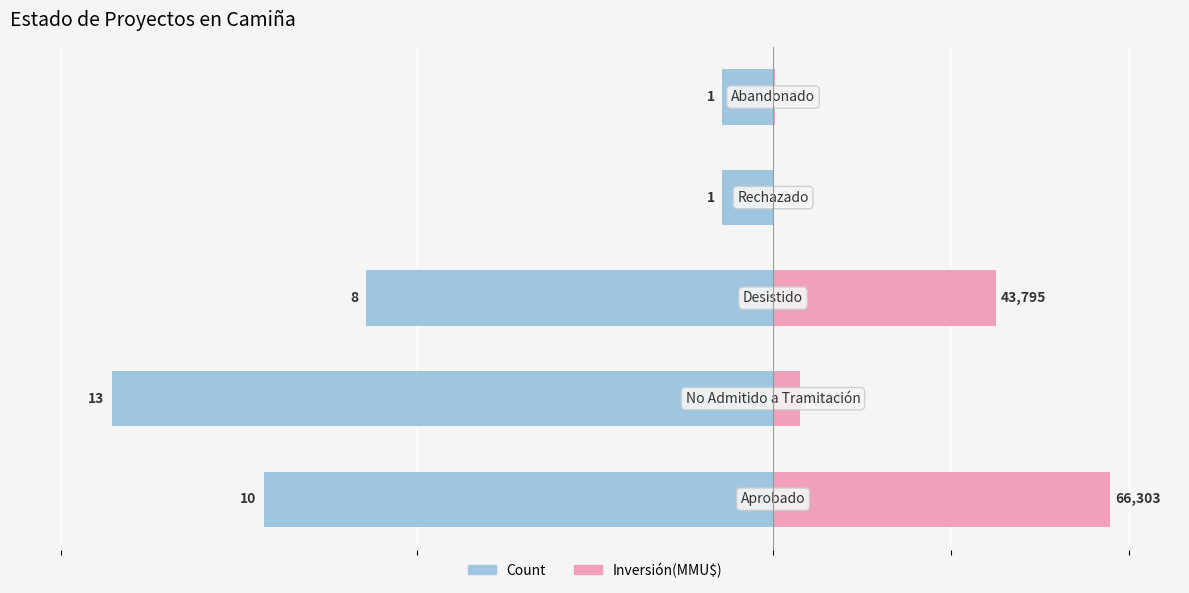

How many bars are there in each group?

2